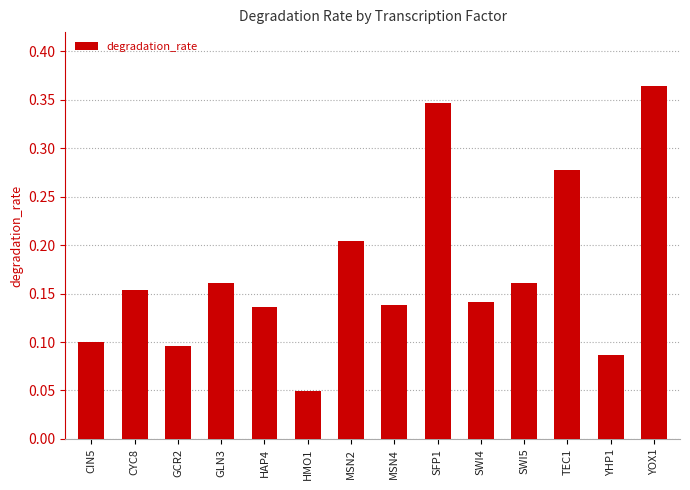

Which has a higher value, SWI4 or SWI5?

SWI5